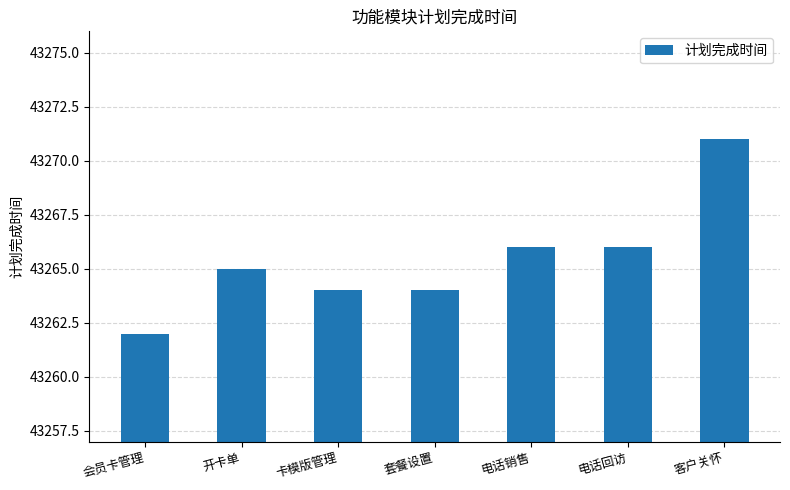

What is the label of the 3rd bar from the left?

卡模版管理